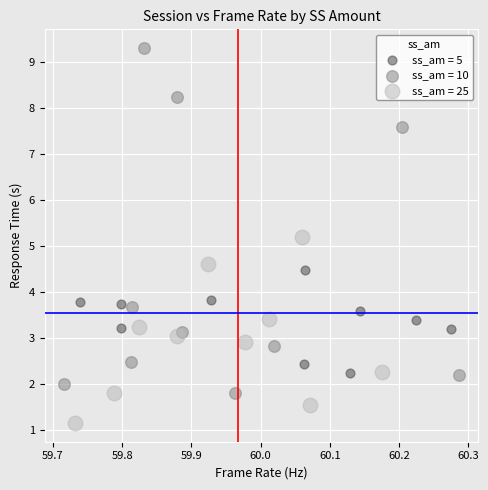

Which series reaches the maximum Y coordinate?

ss_am = 10